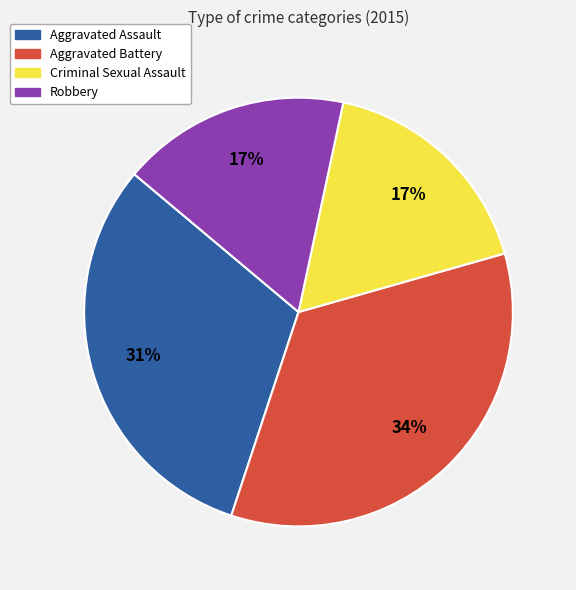

To the nearest percent, what is the difference between the Robbery and Aggravated Assault slice percentages?

14%